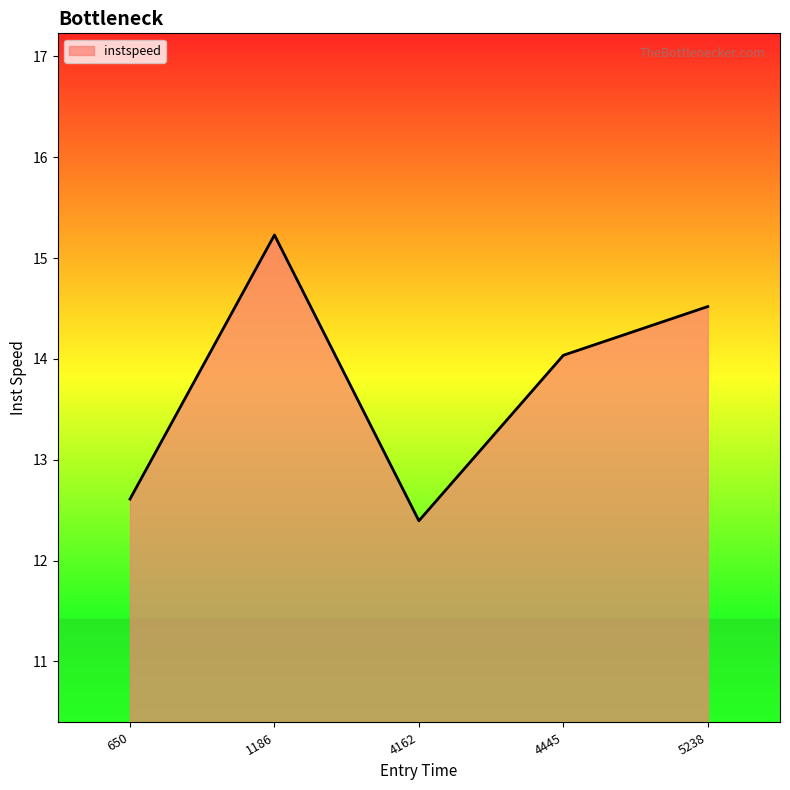

The value at 650 is 12.6. True or false?

True